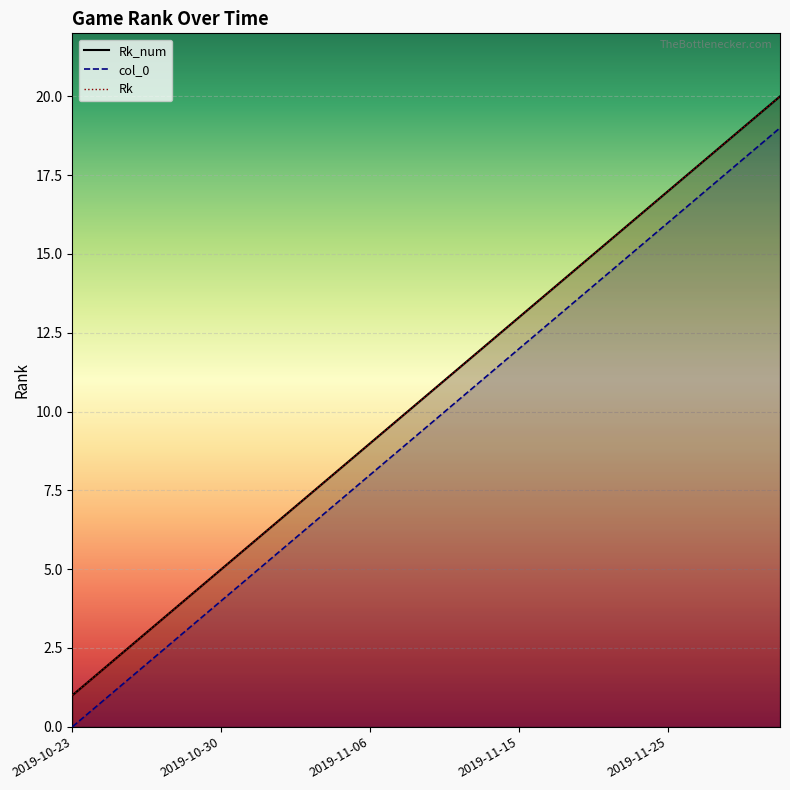

What is the value of the Rk_num point at the 2nd from the left?

2